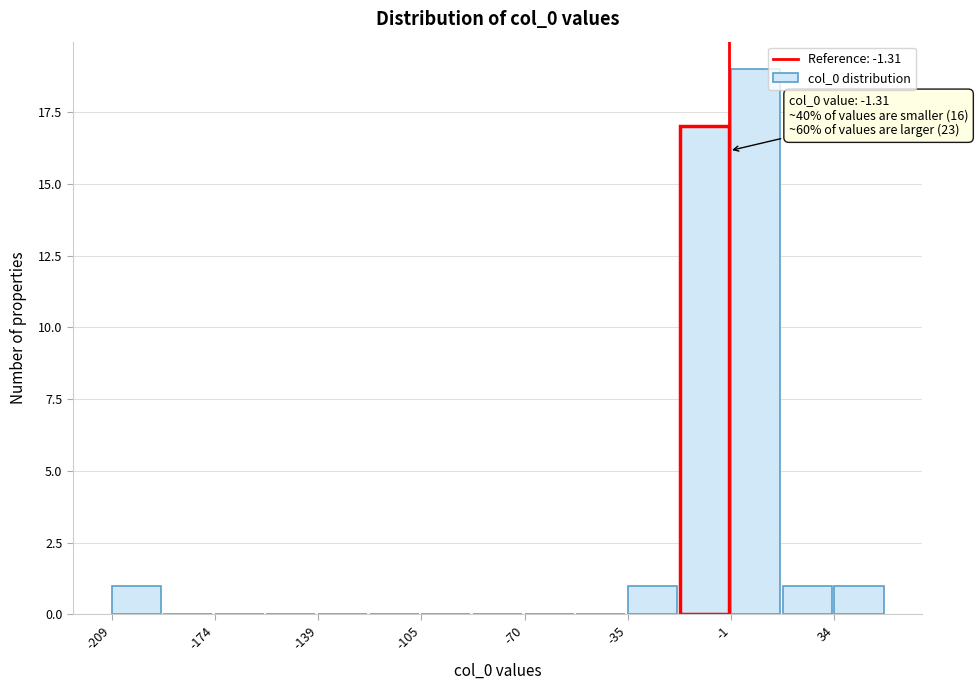

Read against the x-axis, roughly where is the centre of the tallest bar?

10